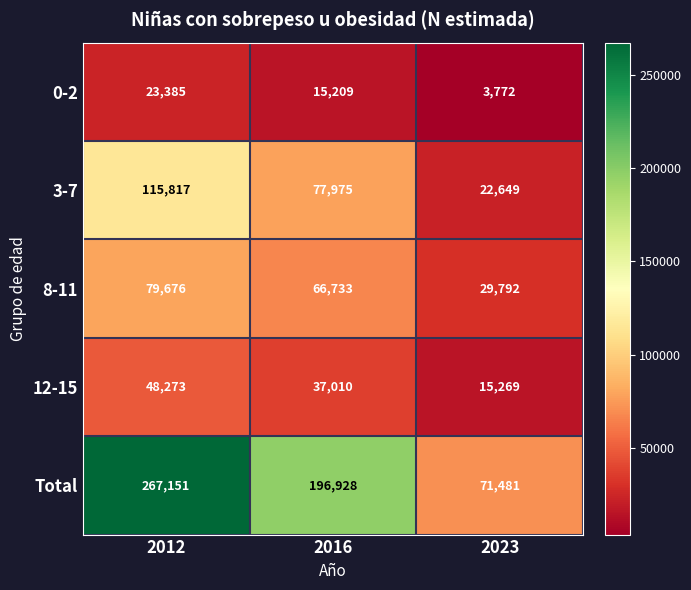

Which series has the widest spread of values?

Total